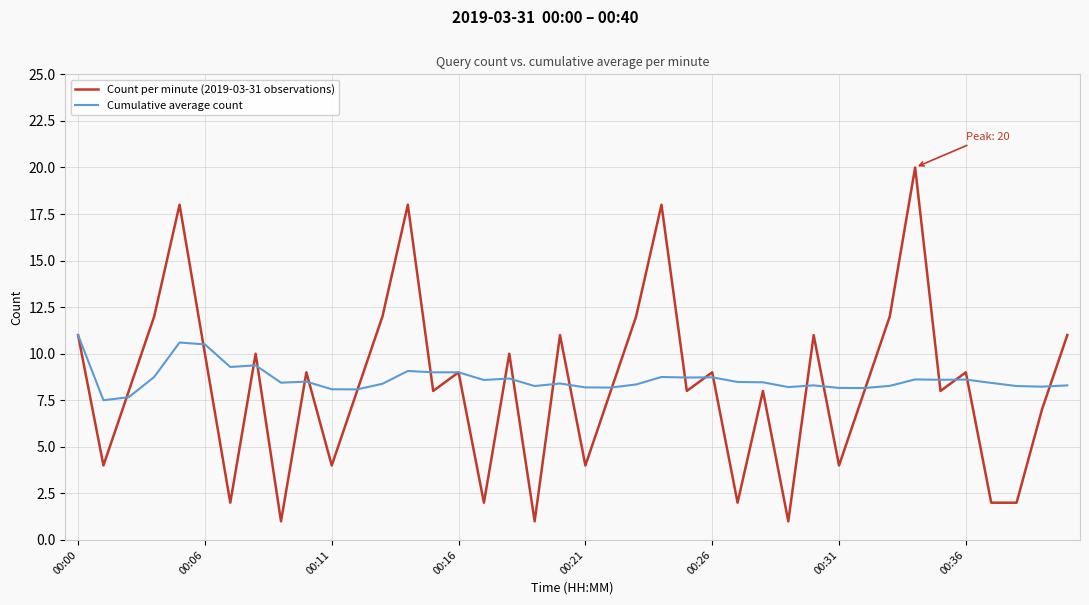

What is the smallest value displayed?

1.0